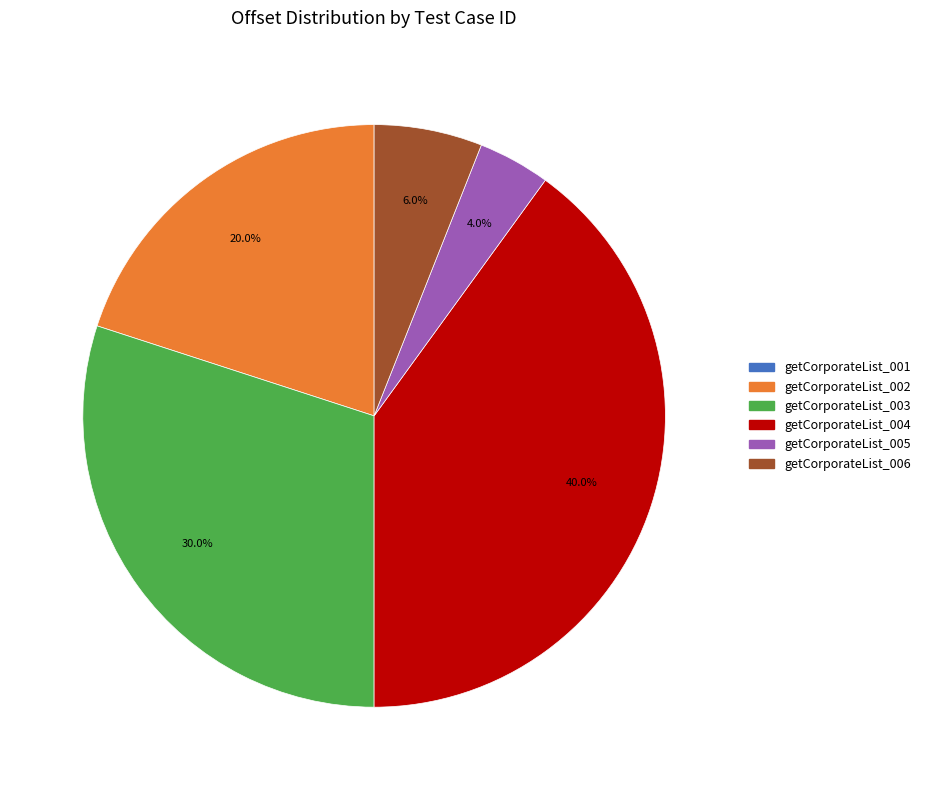

Is there a majority slice in this chart?

No